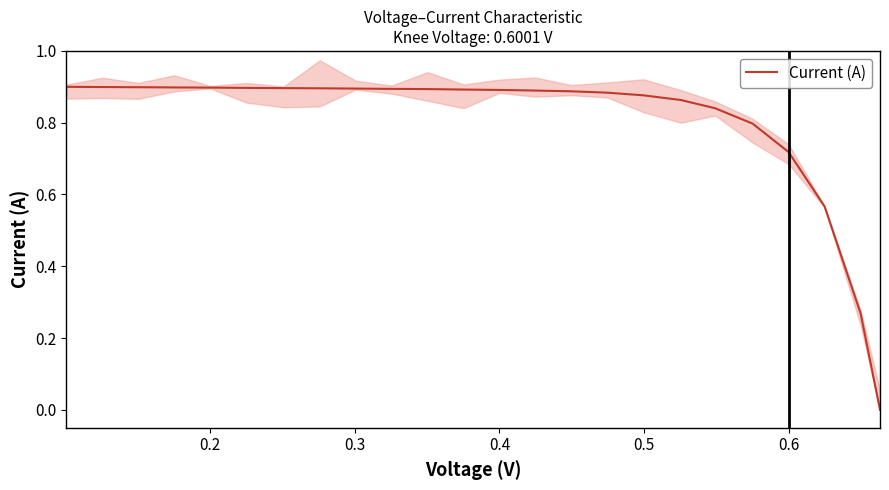

What is the difference between the second highest and minimum values?

0.9